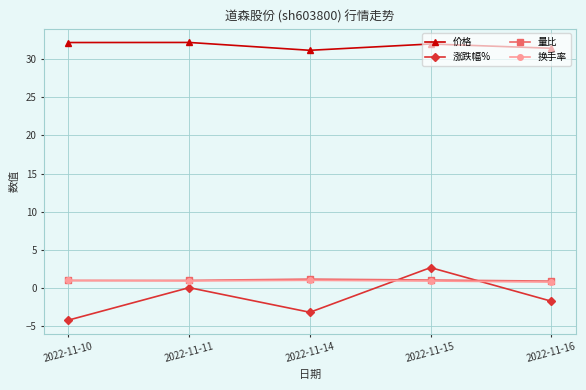

What is the value of the 换手率 point at the 3rd from the left?

1.0